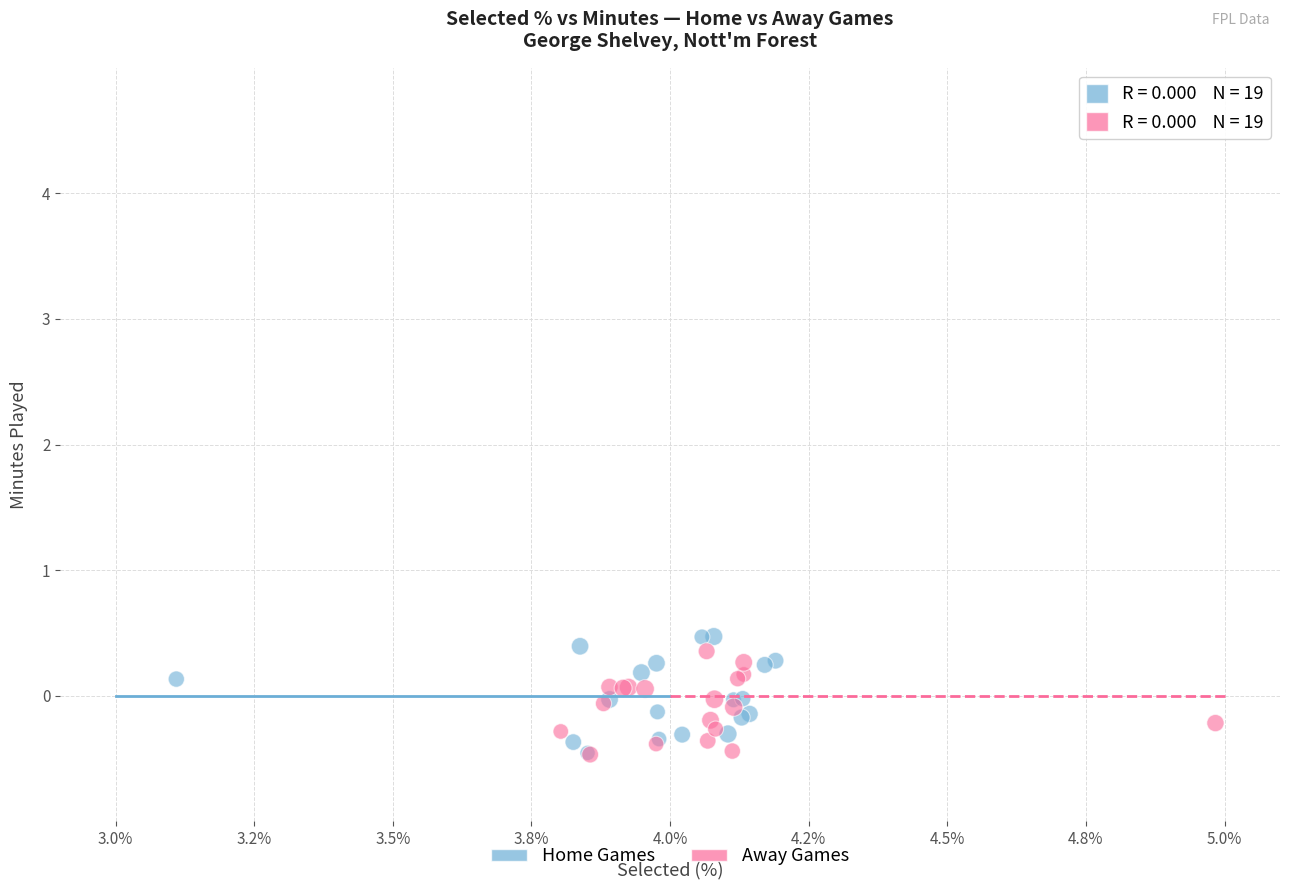

Which series has the largest Y range (max minus min)?

Home Games